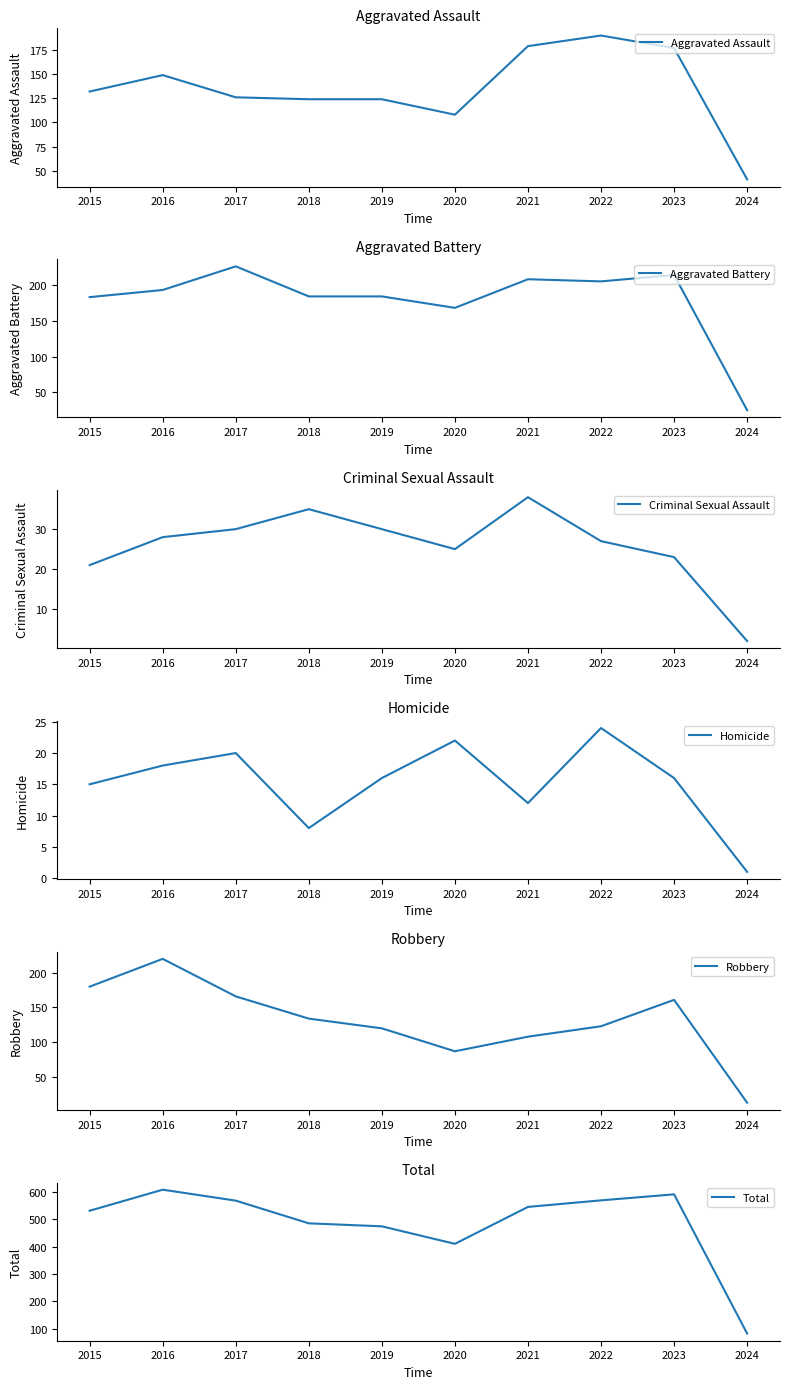

Which series changed the most between 2021 and 2023?

Robbery